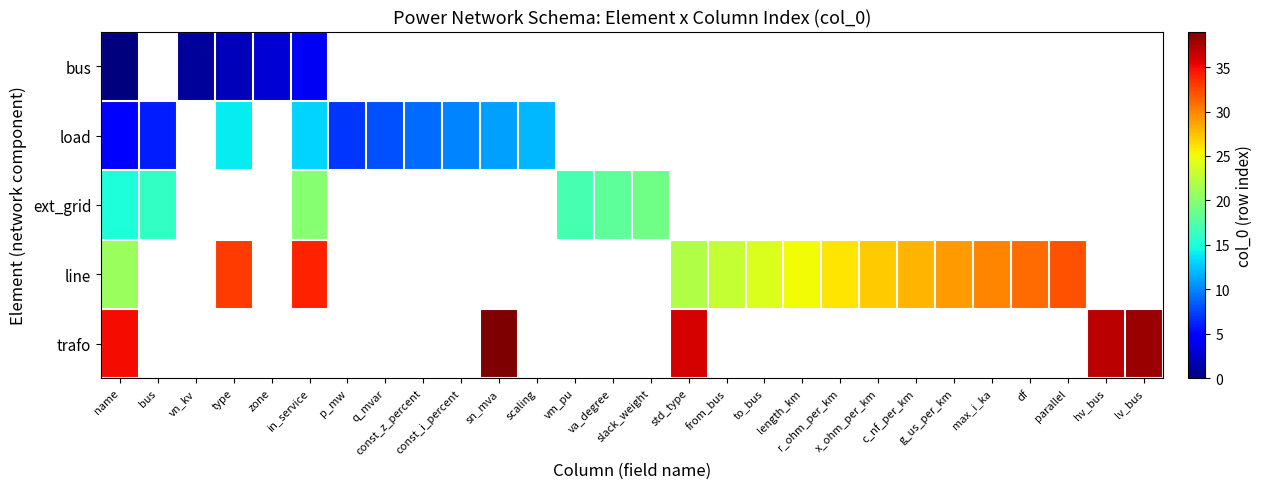

What is the sum of the load values at q_mvar and const_i_percent?

18.0